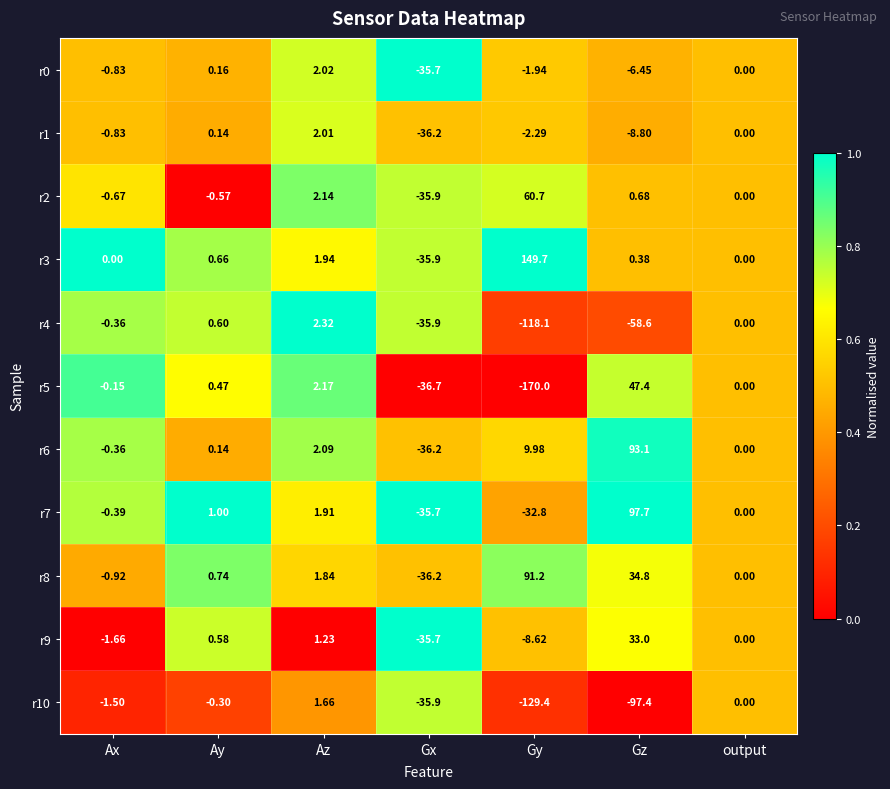

At which category does the chart reach its minimum across all series?

Gy